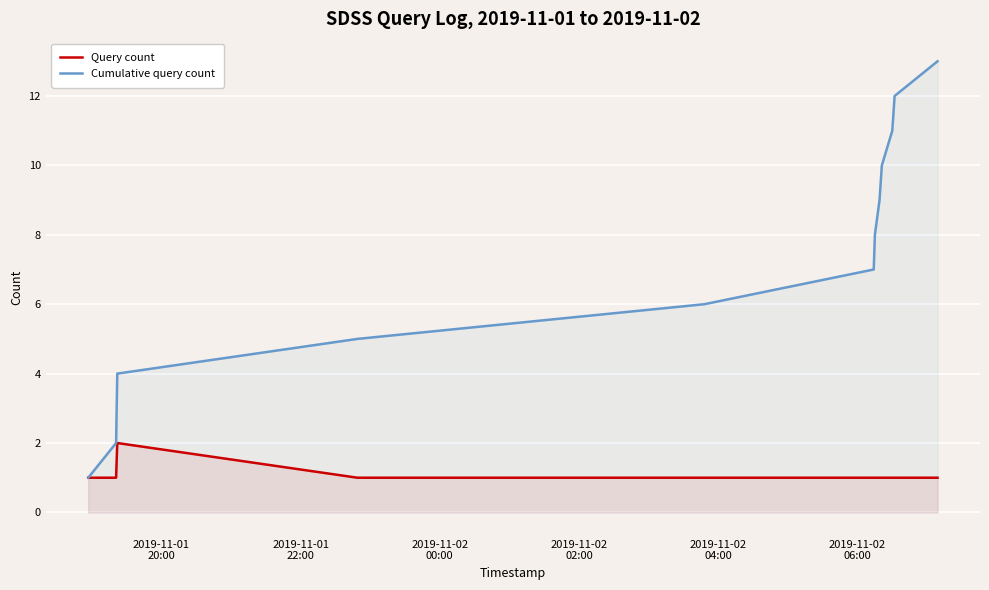

Rank the series by their average value, from lowest to highest.

Query count, Cumulative query count